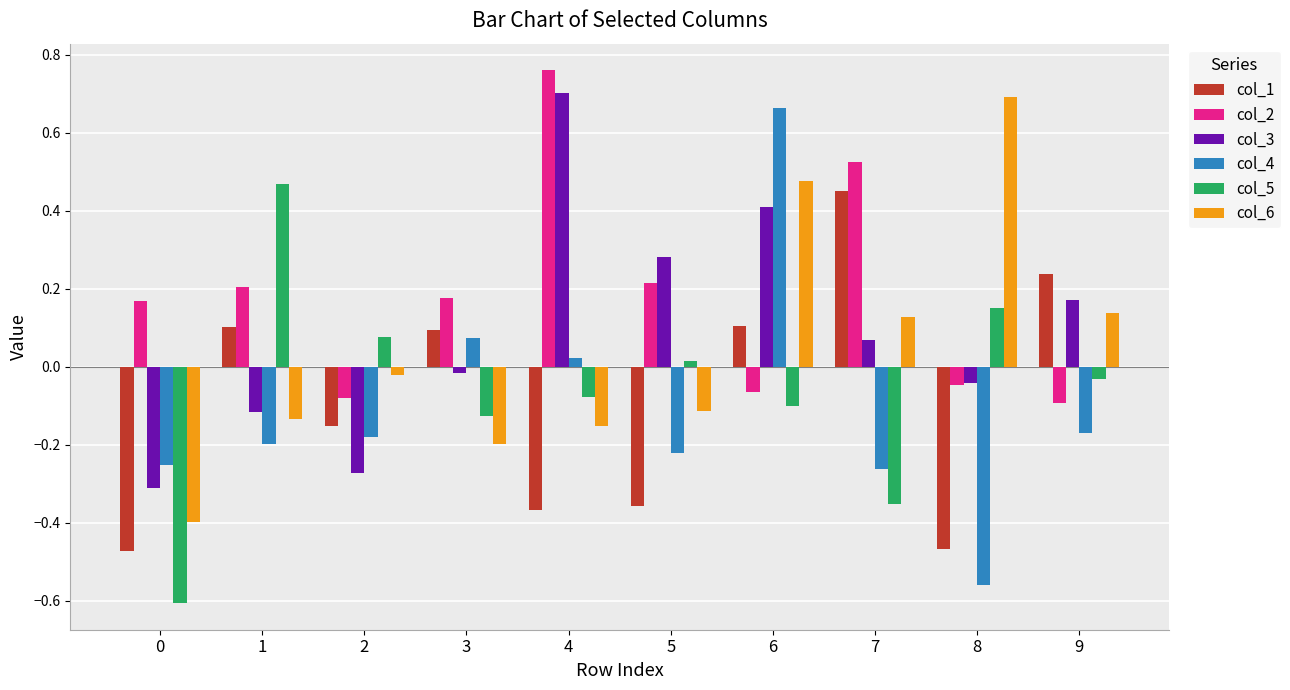

What is the difference between the col_1 values at 7 and 8?

0.9